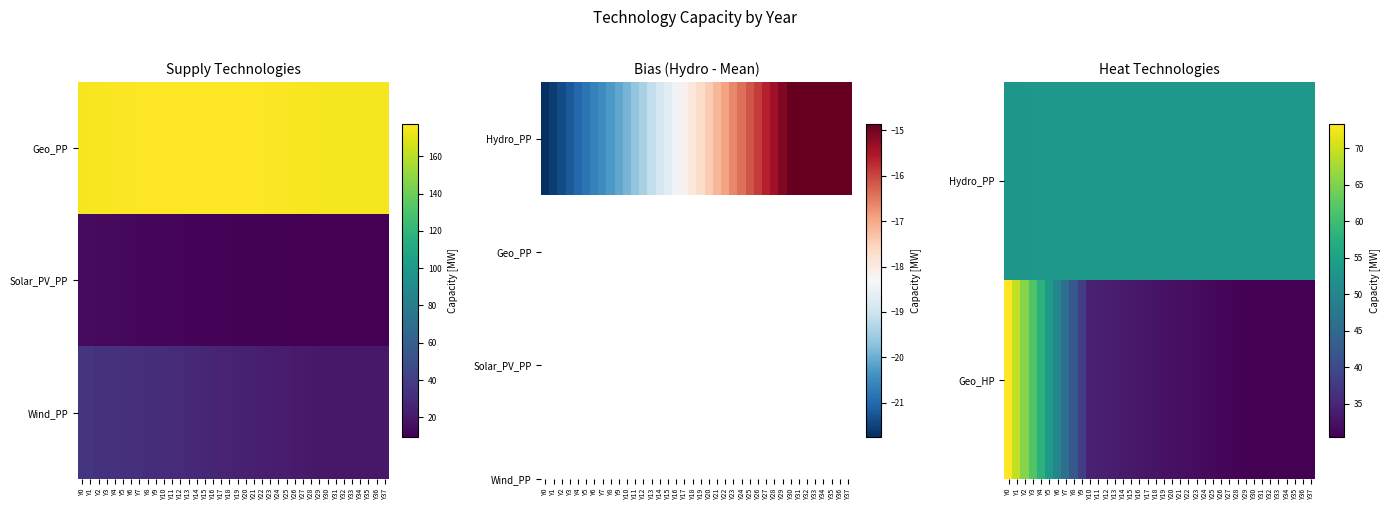

Count the Hydro_PP values in the range 53 to 54.

38